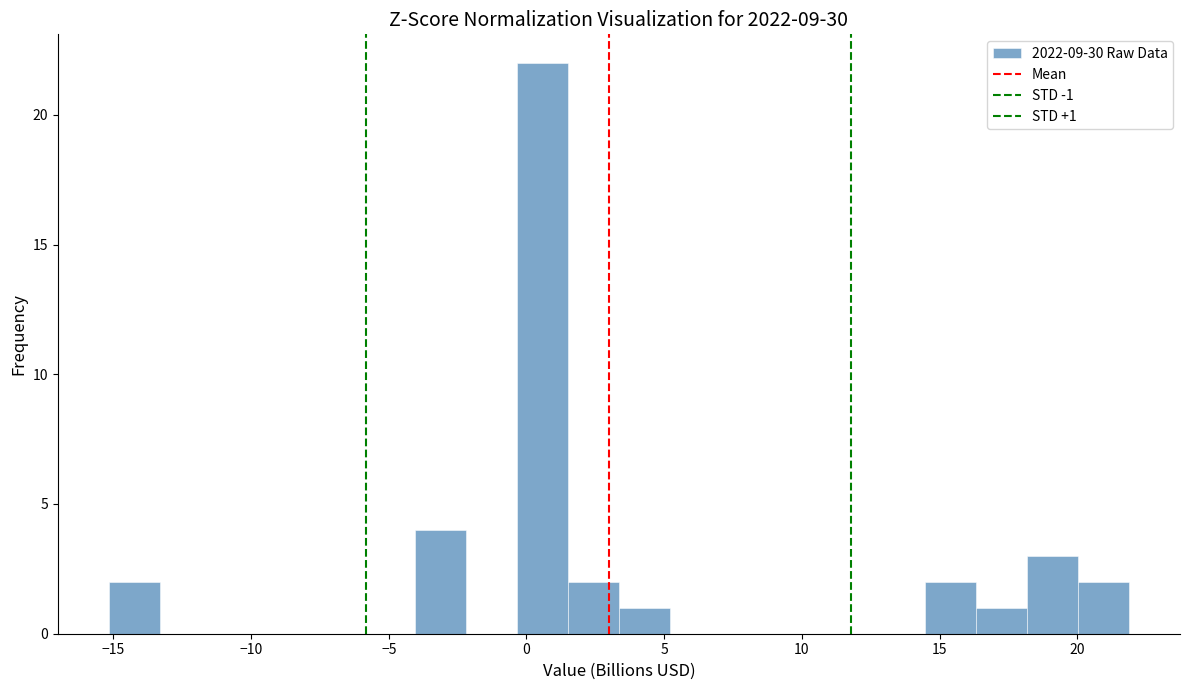

Around what value on the x-axis is the tallest bar? Give the approximate position of its centre, as read against the axis.

0.5